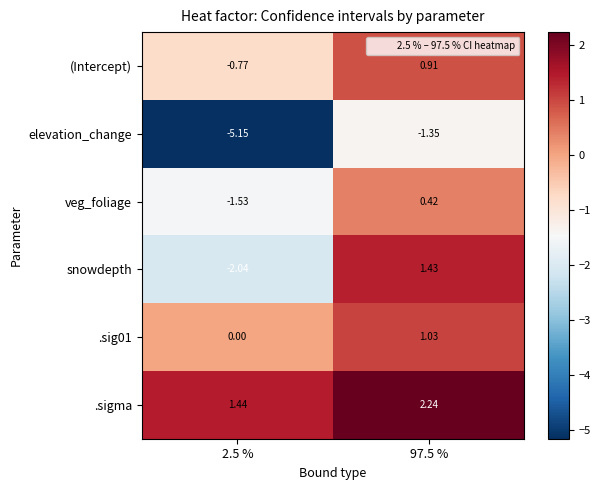

Which series has the largest total across all categories?

.sigma